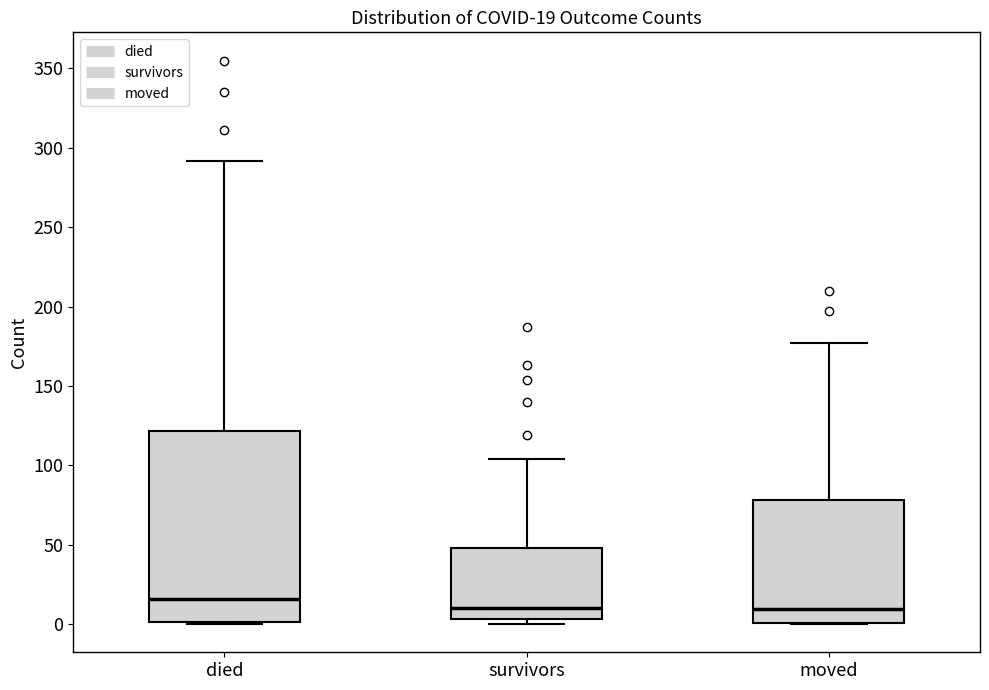

Which box's median line is the highest?

died